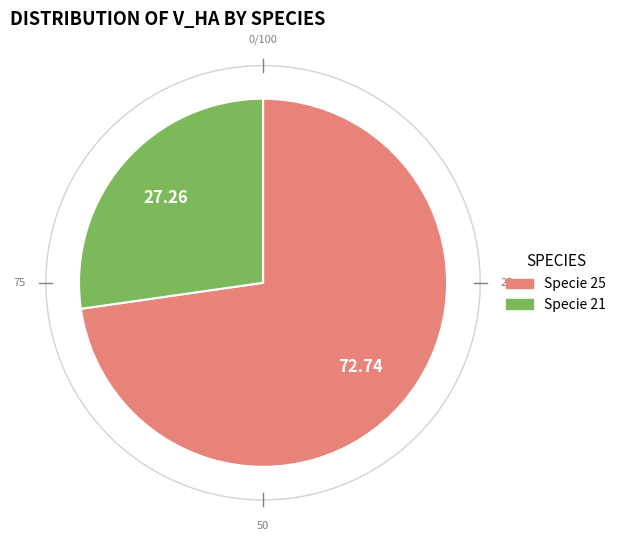

Between 20 and 24, which is larger?

24